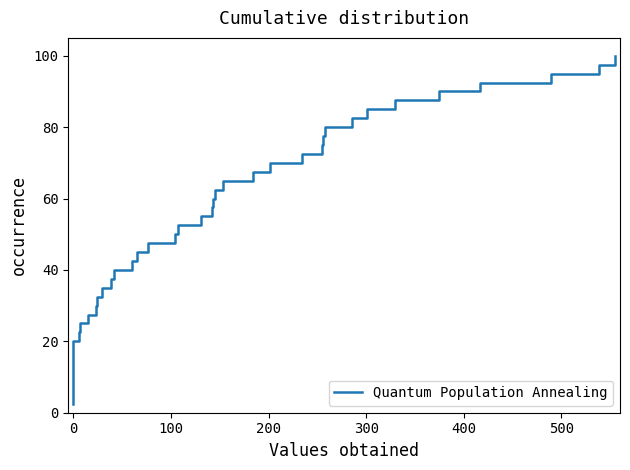

How many lines are shown in the chart?

1